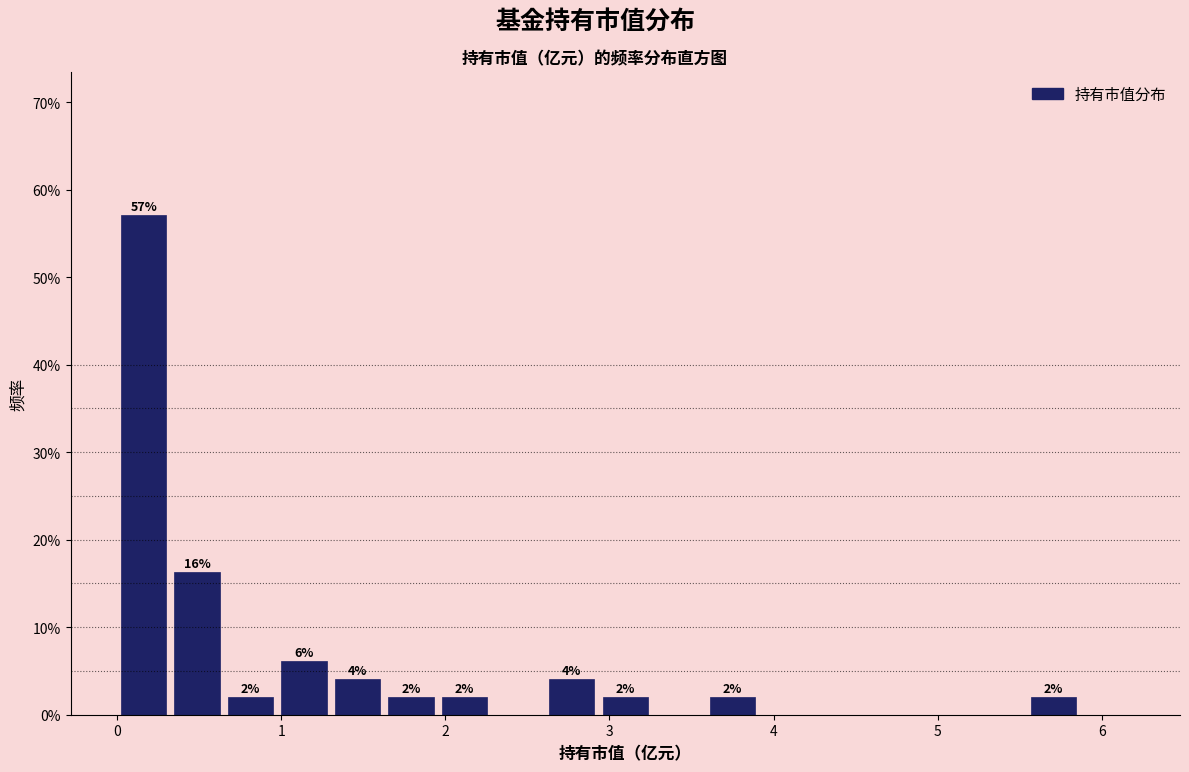

Around what value on the x-axis is the tallest bar? Give the approximate position of its centre, as read against the axis.

0.2